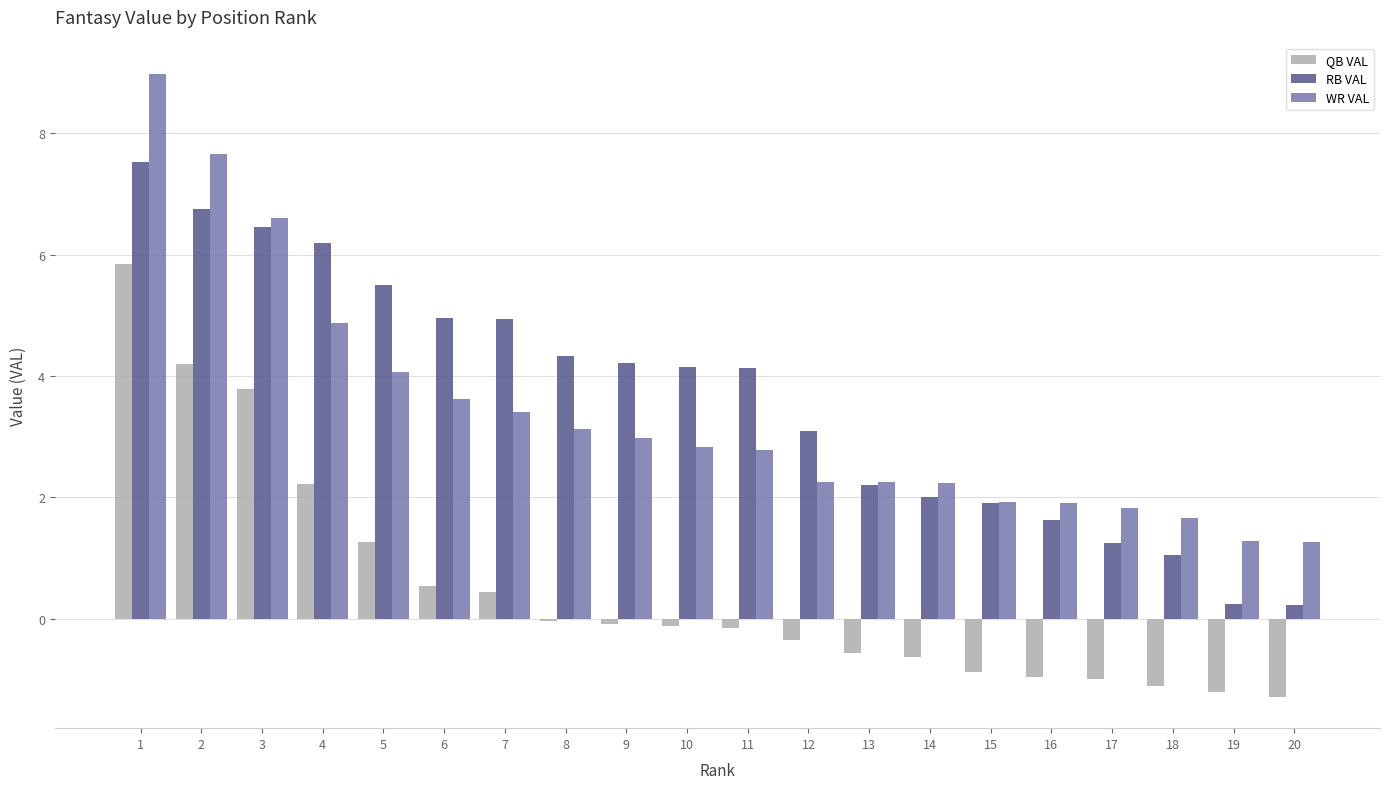

What is the average value of the WR VAL series?

3.4